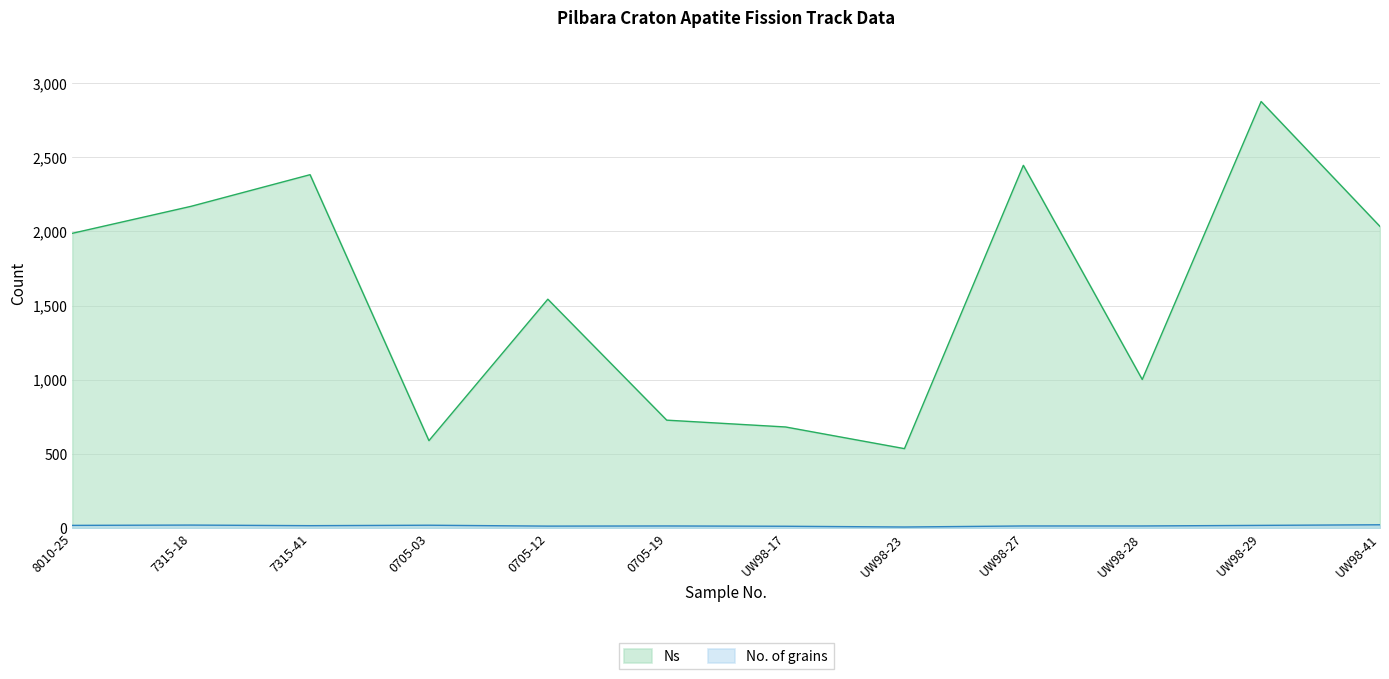

Count the number of categories in the chart.

12